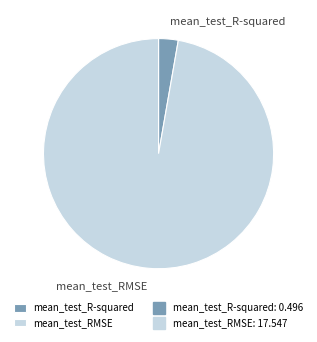

Which has a higher value, mean_test_R-squared or mean_test_RMSE?

mean_test_RMSE